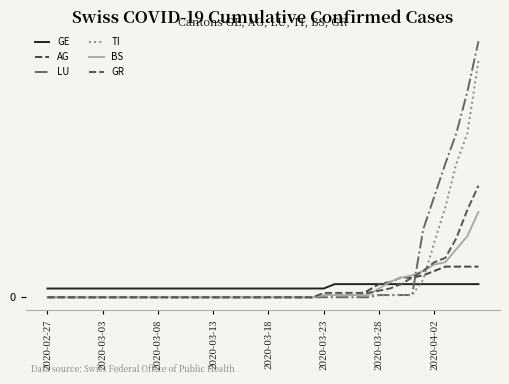

Does the chart display data point markers on the line(s)?

No